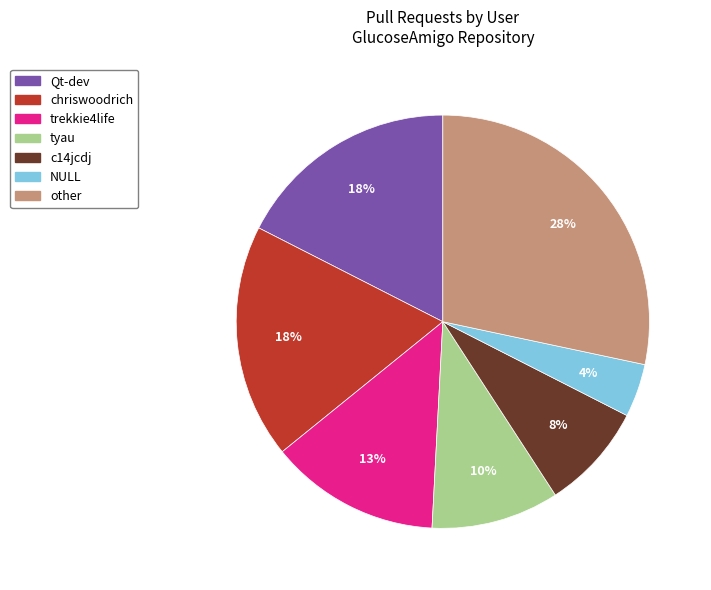

Which has a higher value, tyau or NULL?

tyau